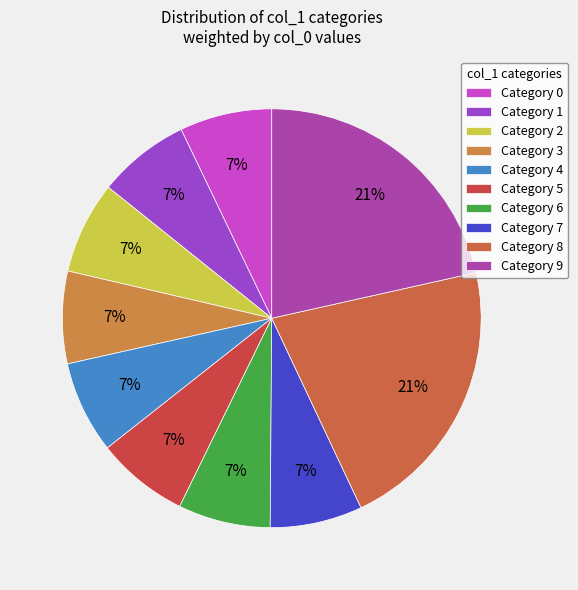

Is there any slice that represents more than half of the pie?

No